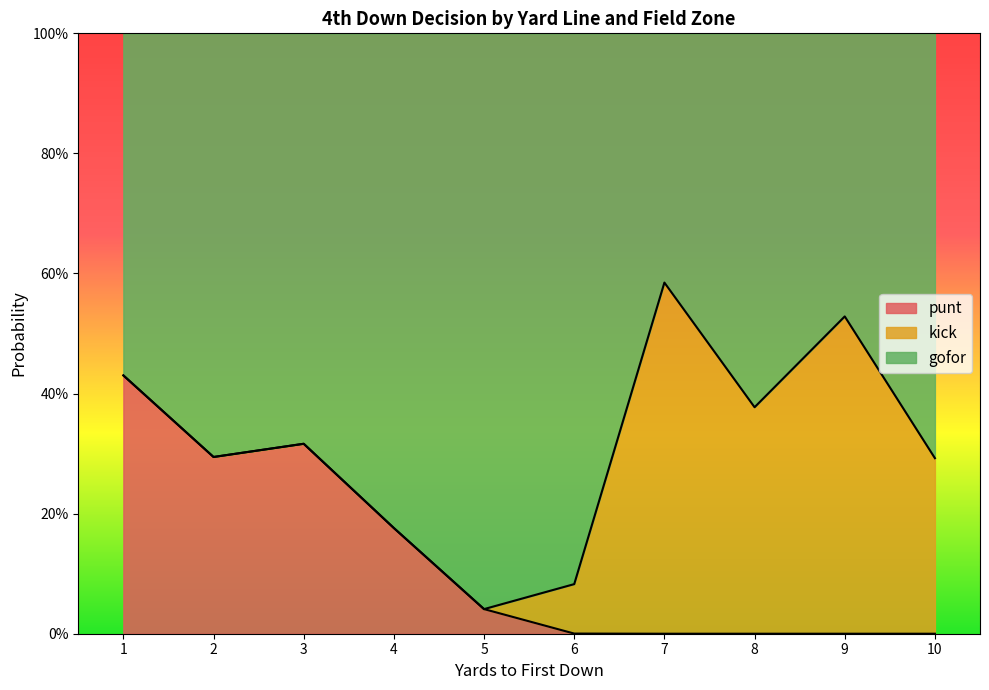

Where is kick nearest to the value 0?

1